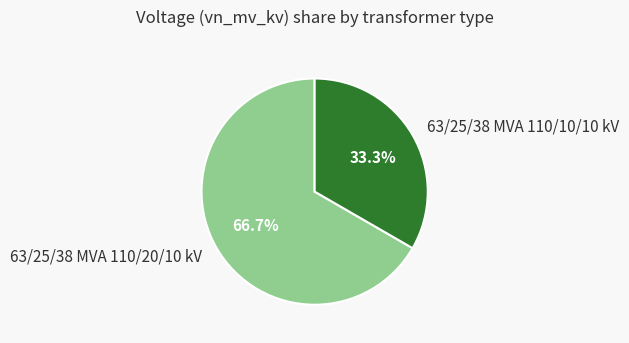

How much of the chart is everything except 63/25/38 MVA 110/10/10 kV?

66.7%